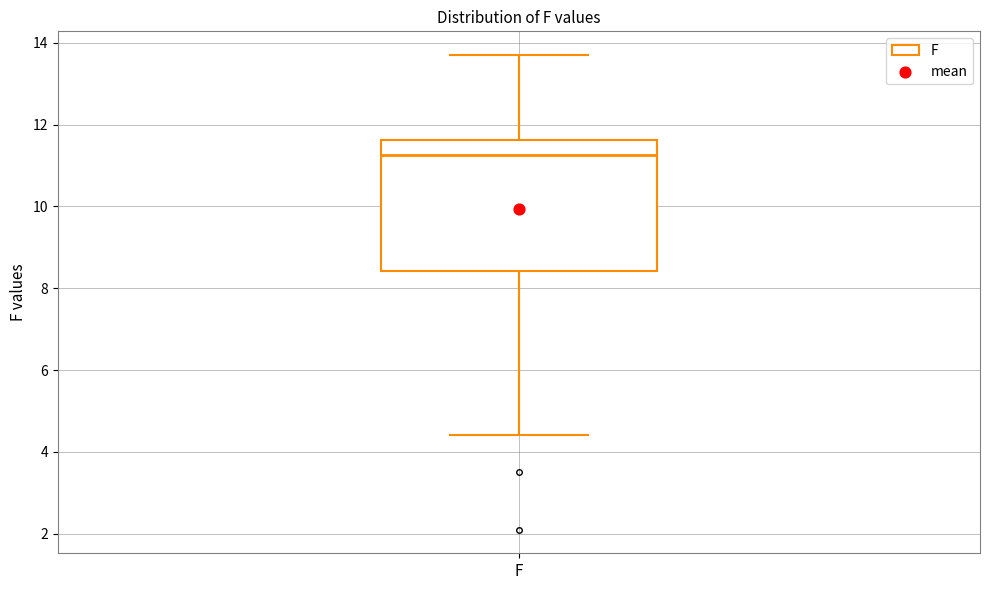

Where does the median line of the box for F sit on the y-axis? The values are not printed on the chart, so give them approximately, as read against the axis.

11.2